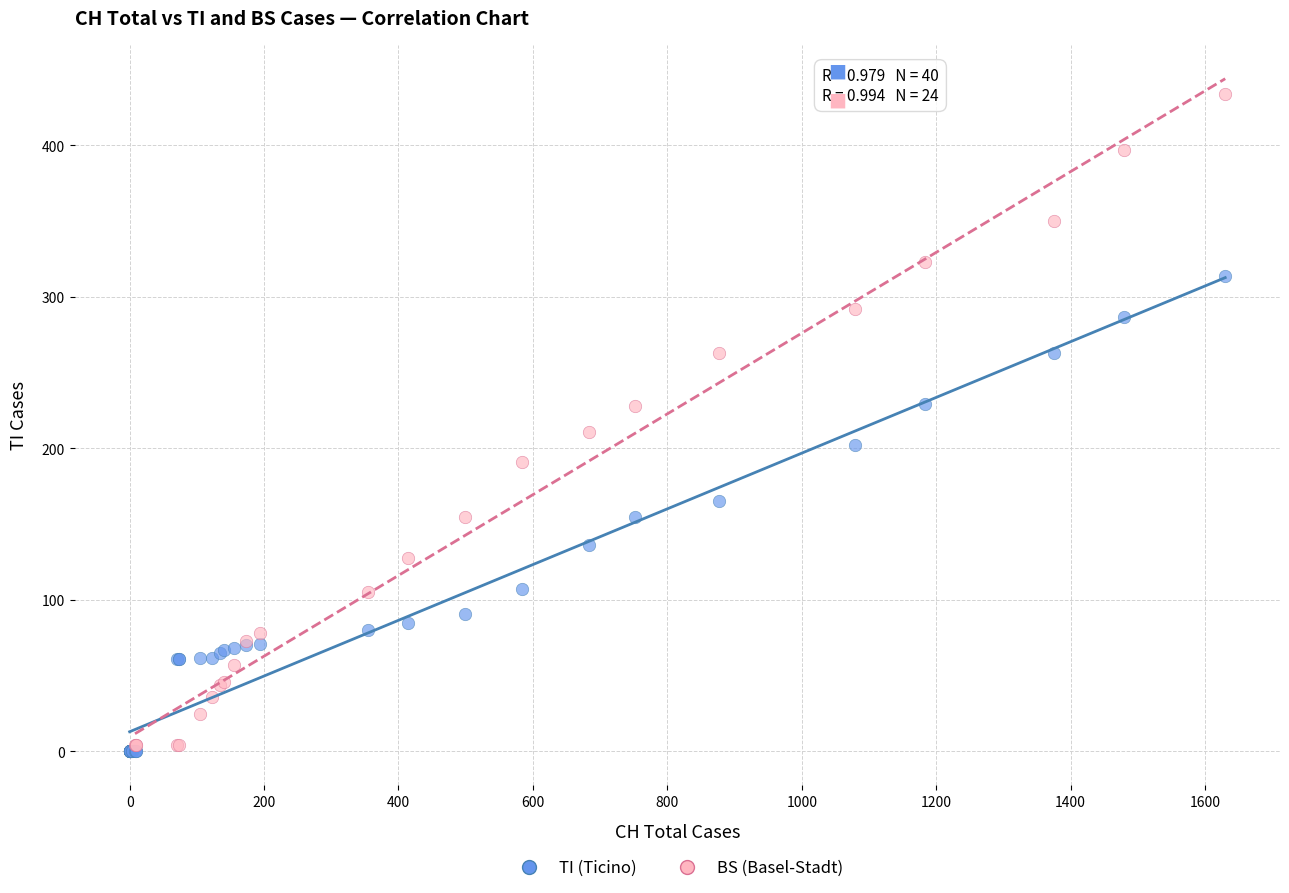

Which series has the widest spread of Y values?

BS (Basel-Stadt)